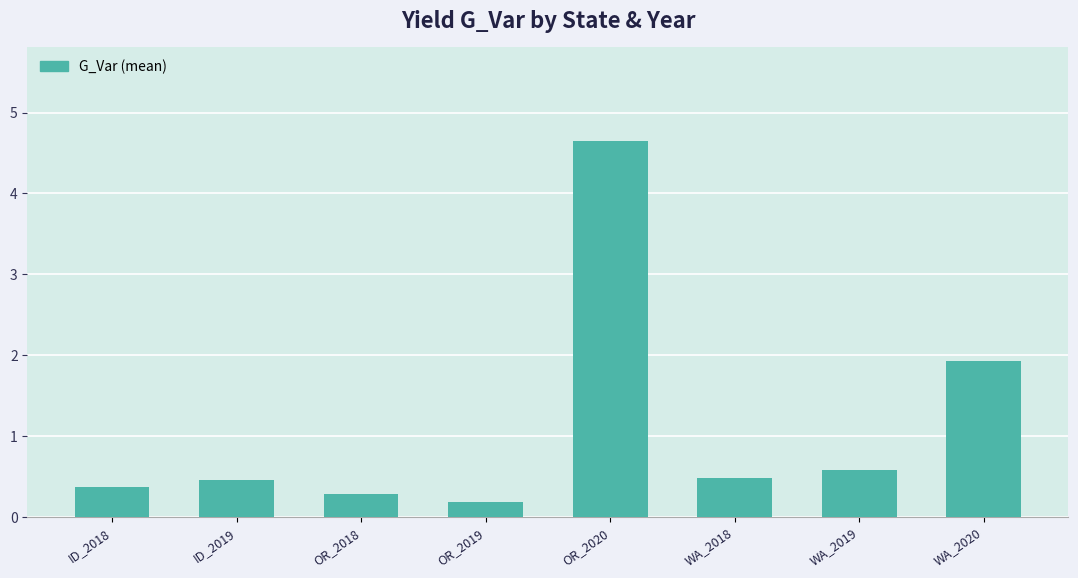

Reading left to right, transcribe all the data shown in this chart.

ID_2018=0.4	ID_2019=0.5	OR_2018=0.3	OR_2019=0.2	OR_2020=4.6	WA_2018=0.5	WA_2019=0.6	WA_2020=1.9